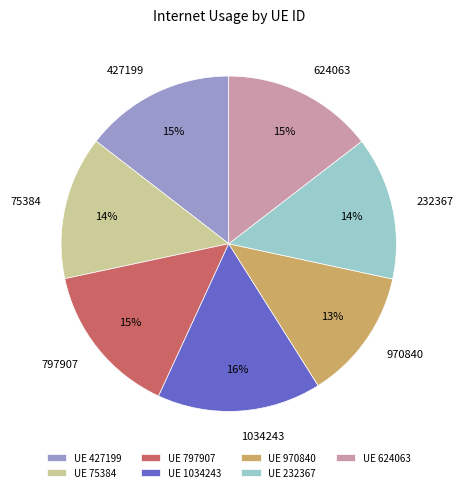

The 624063 slice represents 6% of the pie. True or false?

False